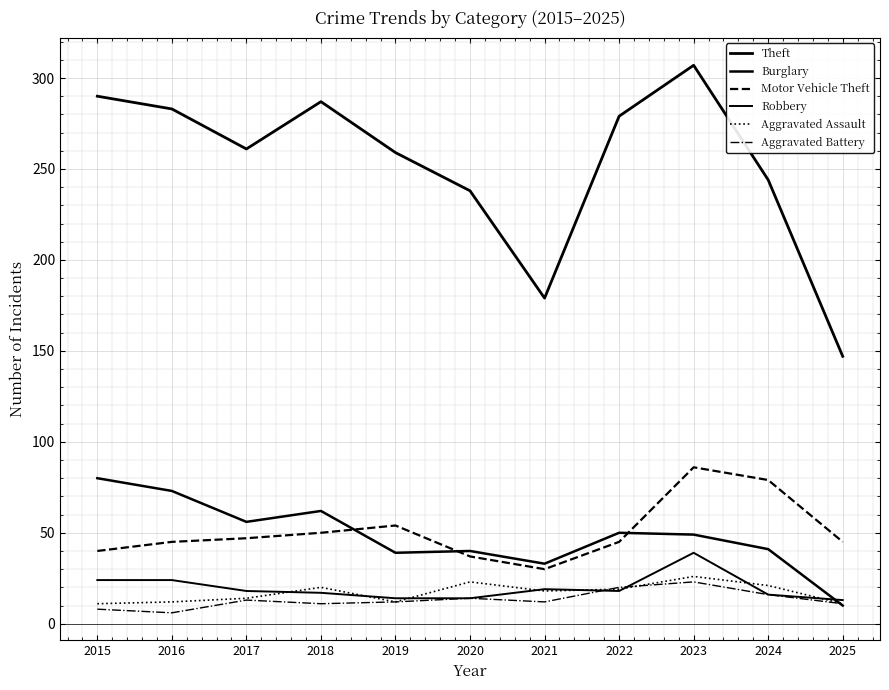

True or false: Aggravated Battery has more than 1 points higher than both neighbors.

True